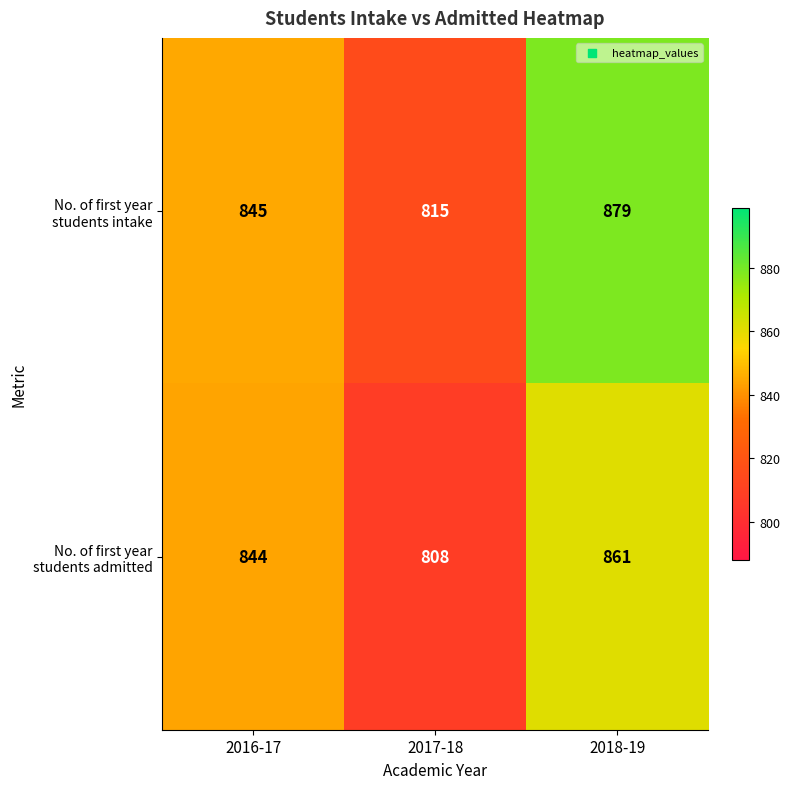

What is the maximum value shown in the chart?

879